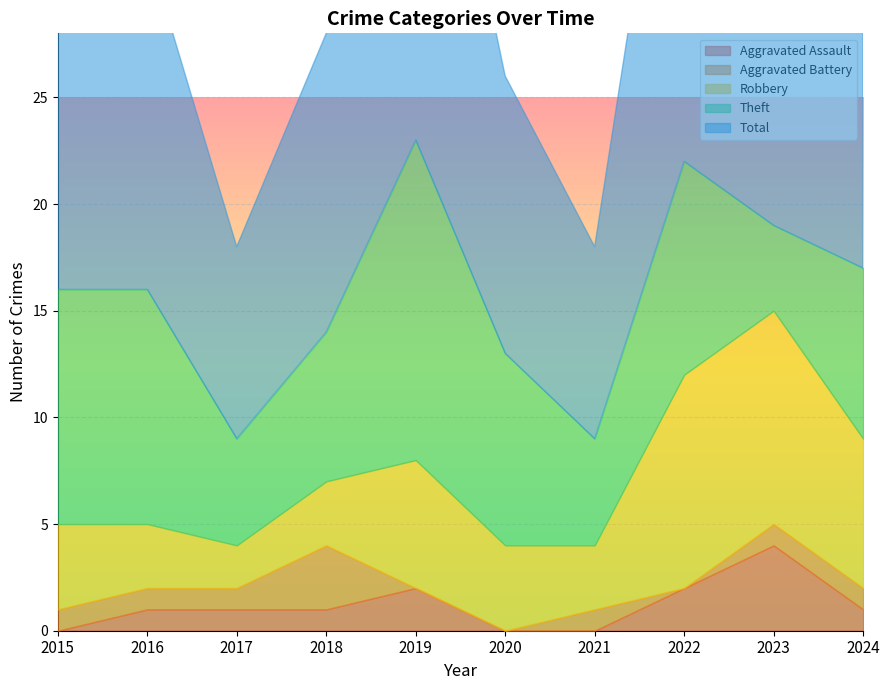

What is the highest value of the Theft series?

15